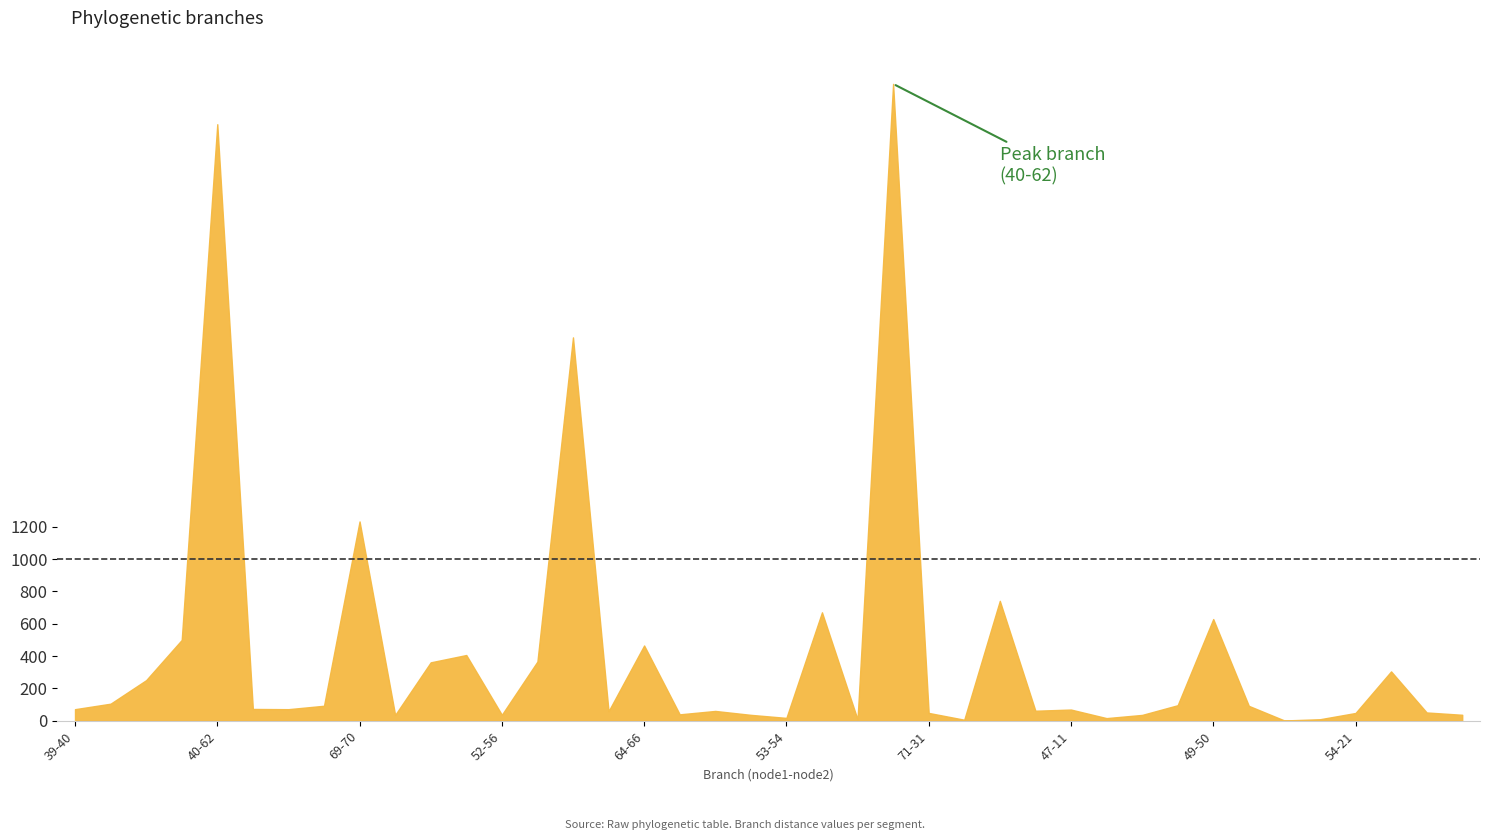

At which category does the chart reach its peak across all series?

64-65